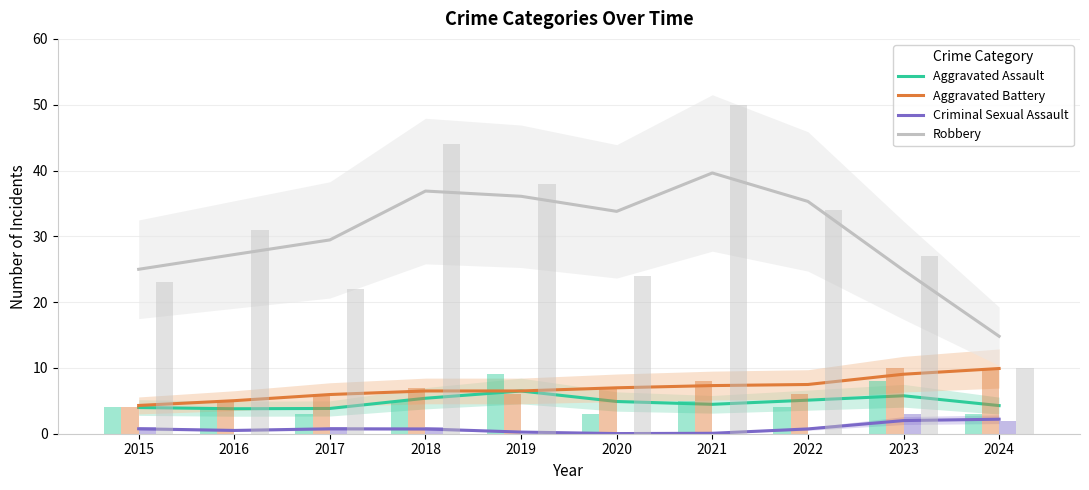

Is the value of Robbery at 2021 greater than the value of Aggravated Assault at 2017?

Yes